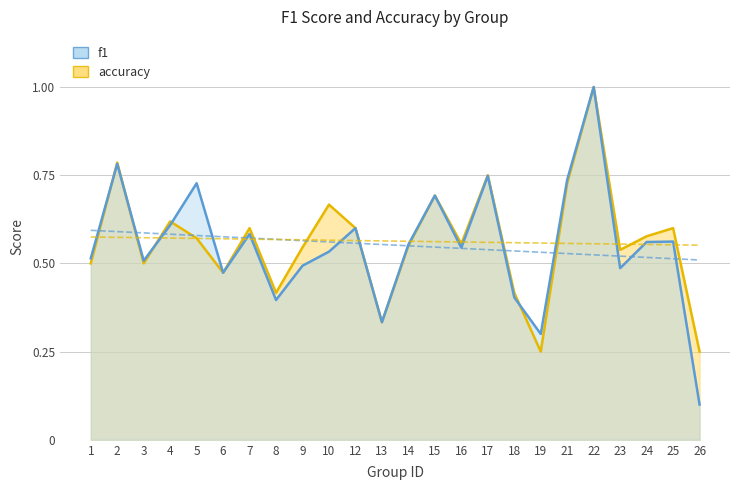

What is the value of the accuracy point at the 12th from the left?

0.3